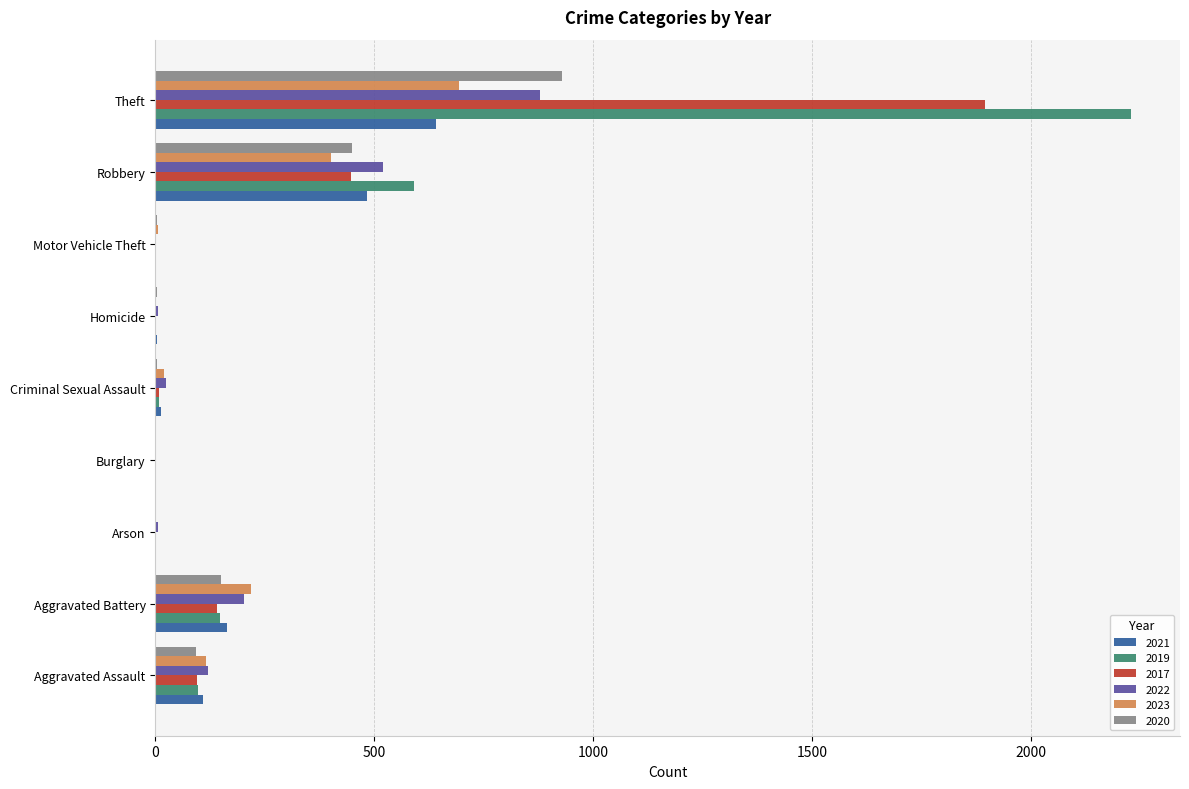

What is the difference between the 2017 values at Aggravated Battery and Robbery?

304